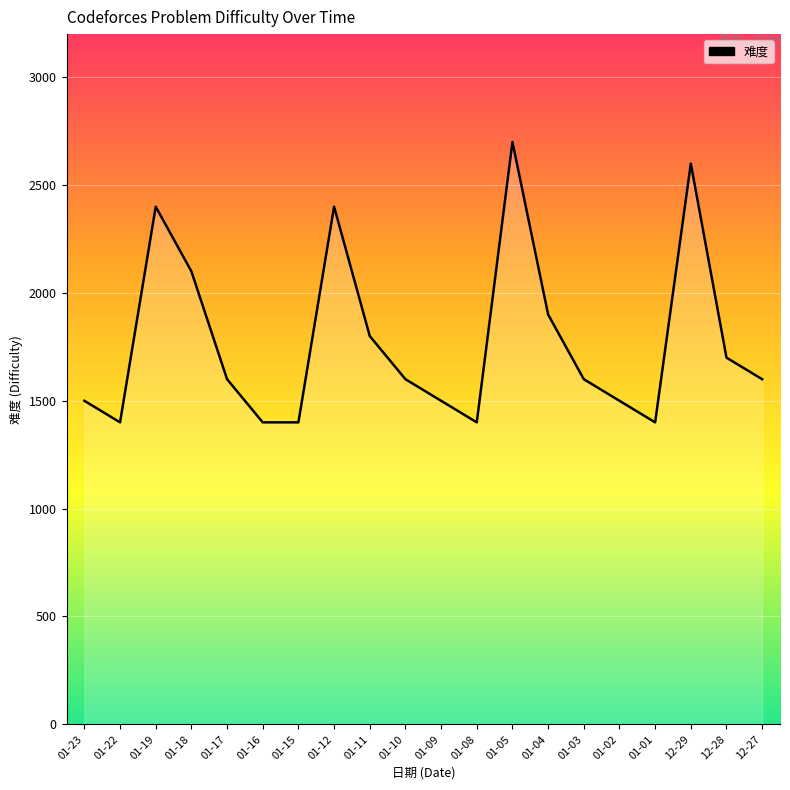

Between 01-08 and 01-02, which is larger?

01-02